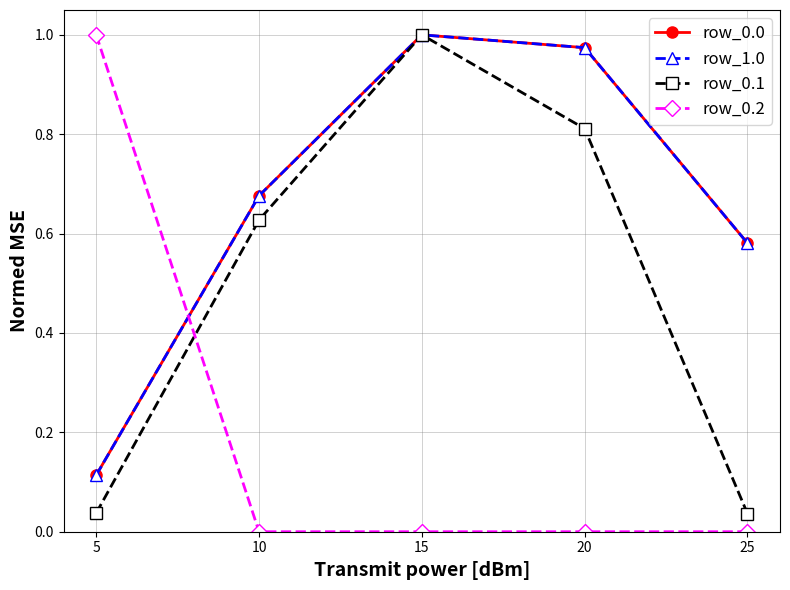

Is this an area chart (filled region under the line)?

No